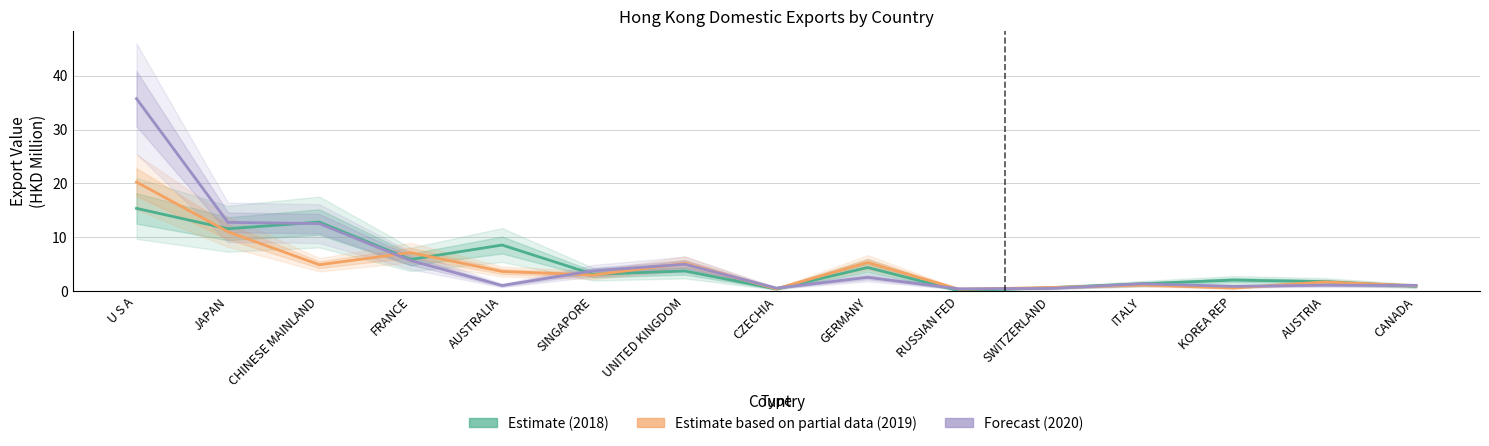

What value does the Forecast (2020) series have at CZECHIA?

0.6